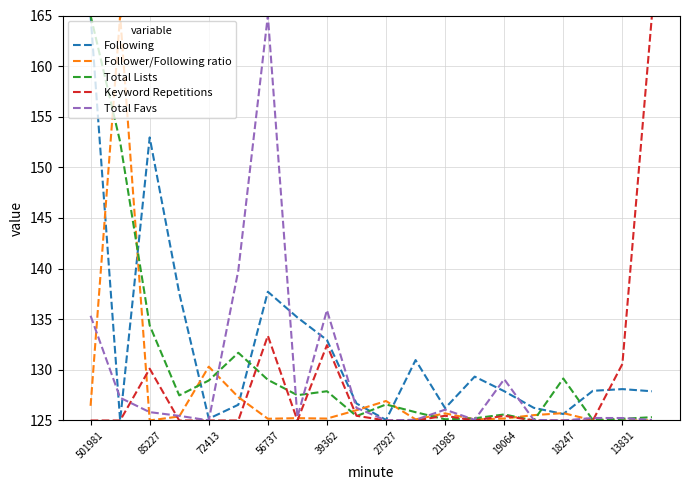

Which series has the largest total across all categories?

Following